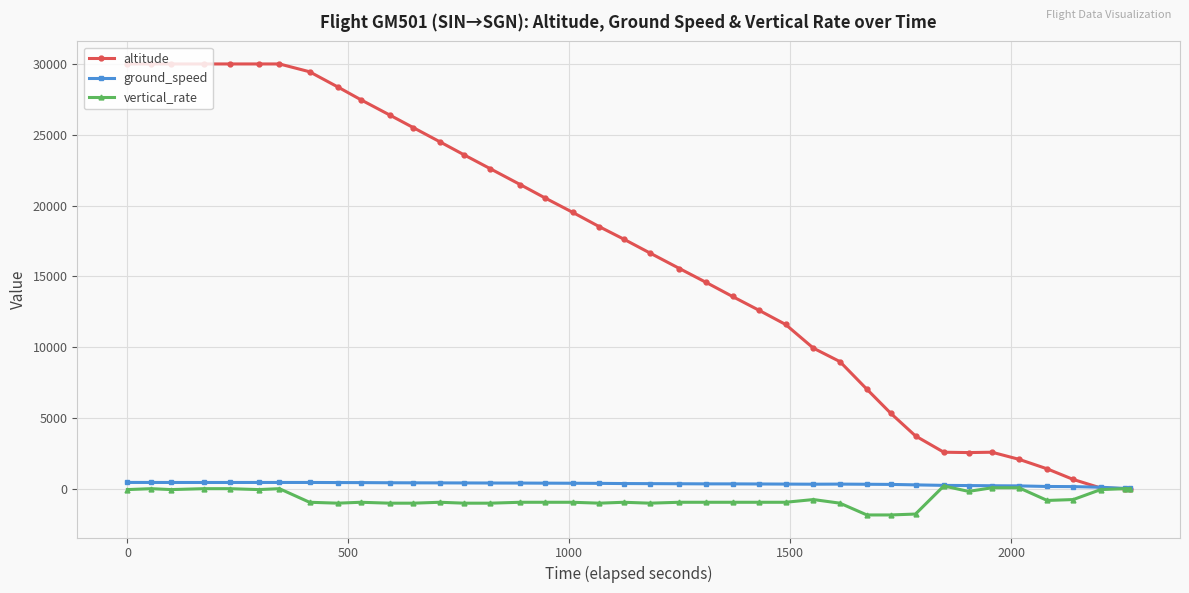

Which series has the largest range (max minus min)?

altitude